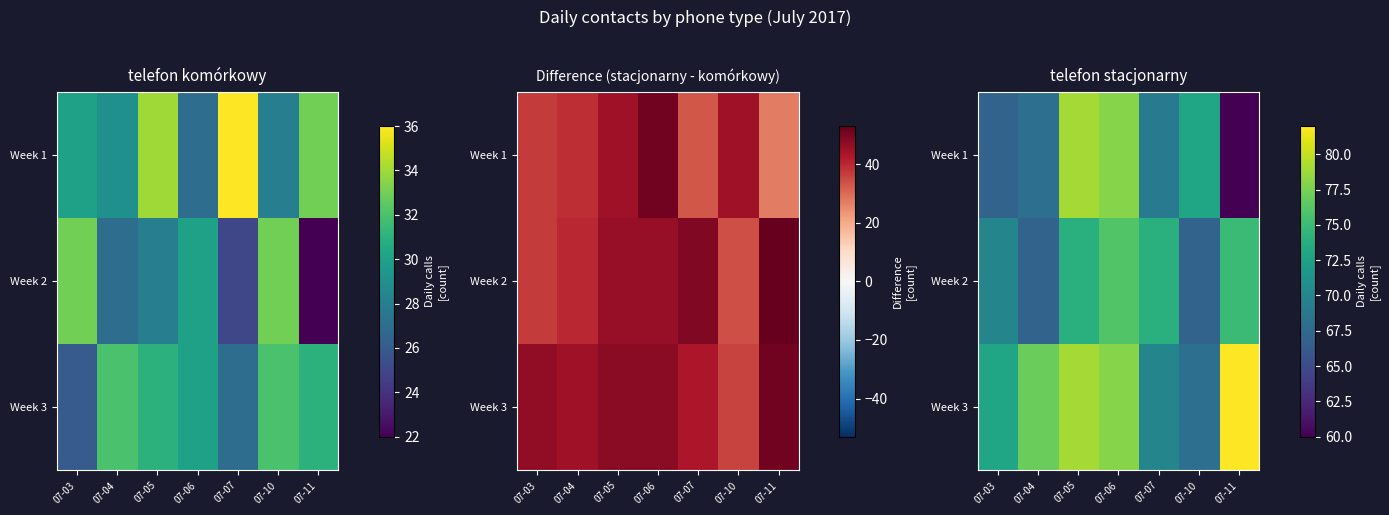

True or false: Week 3 has a value of 77 at 07-04.

True